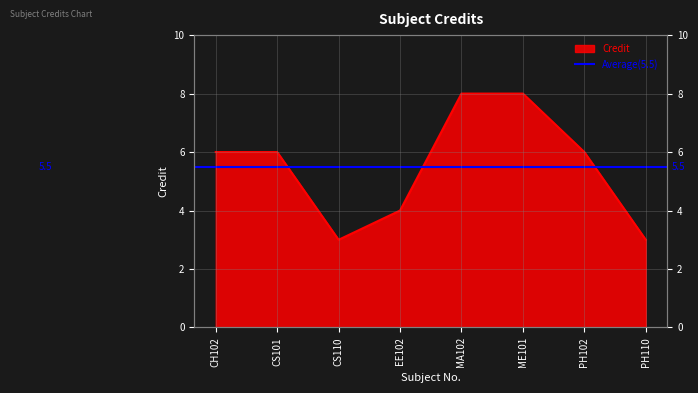

Rank the categories by value from lowest to highest.

CS110, PH110, EE102, CH102, CS101, PH102, MA102, ME101